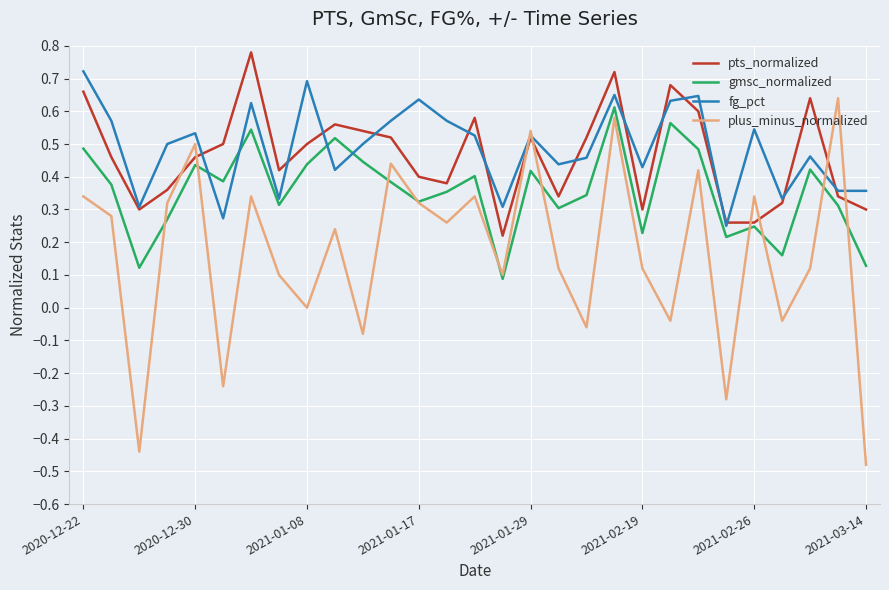

Which series ends up on top after the final intersection of pts_normalized and plus_minus_normalized?

pts_normalized